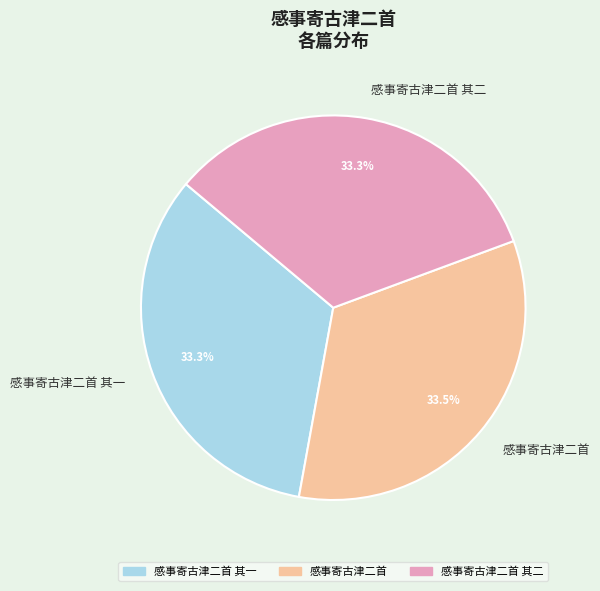

How many slices are in this pie chart?

3